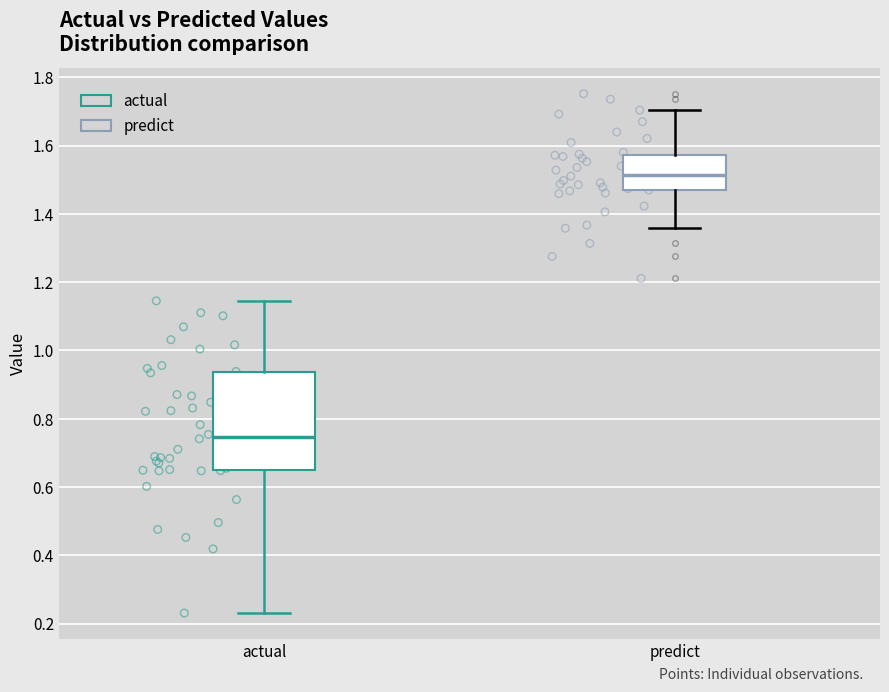

Comparing the boxes themselves (not the whiskers), which one is the tallest?

actual